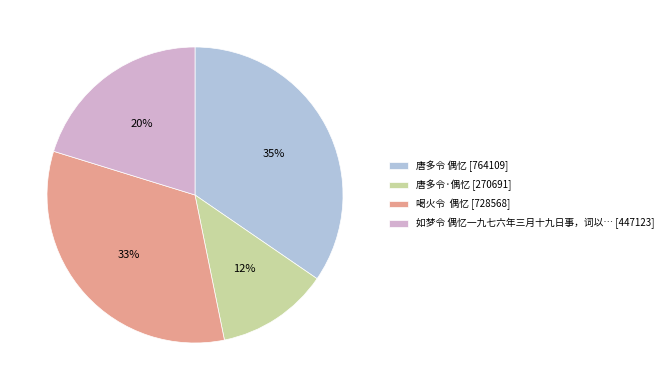

Count the number of slices in the pie.

4